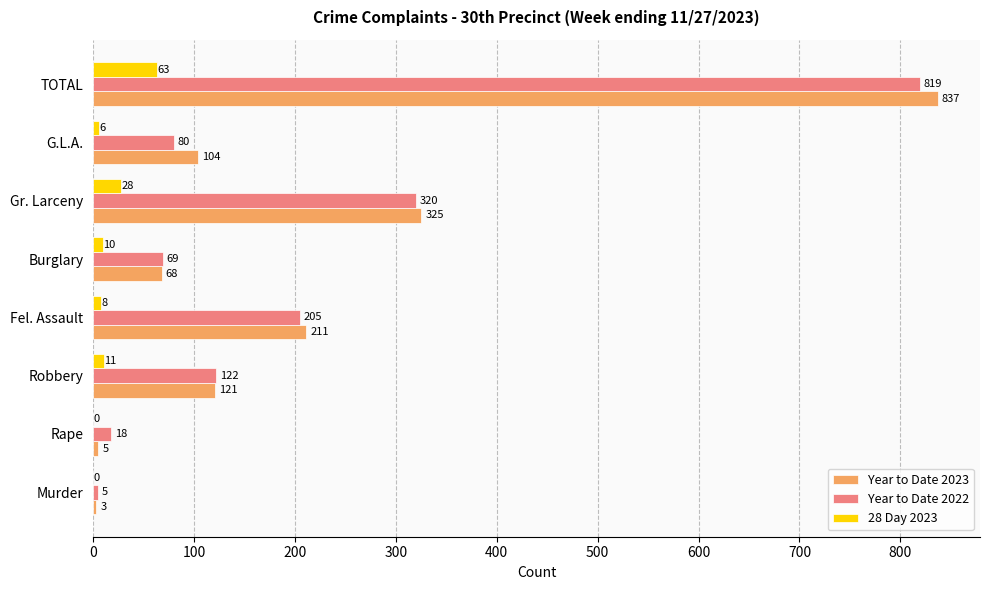

True or false: Year to Date 2022 has a value of 819 at TOTAL.

True